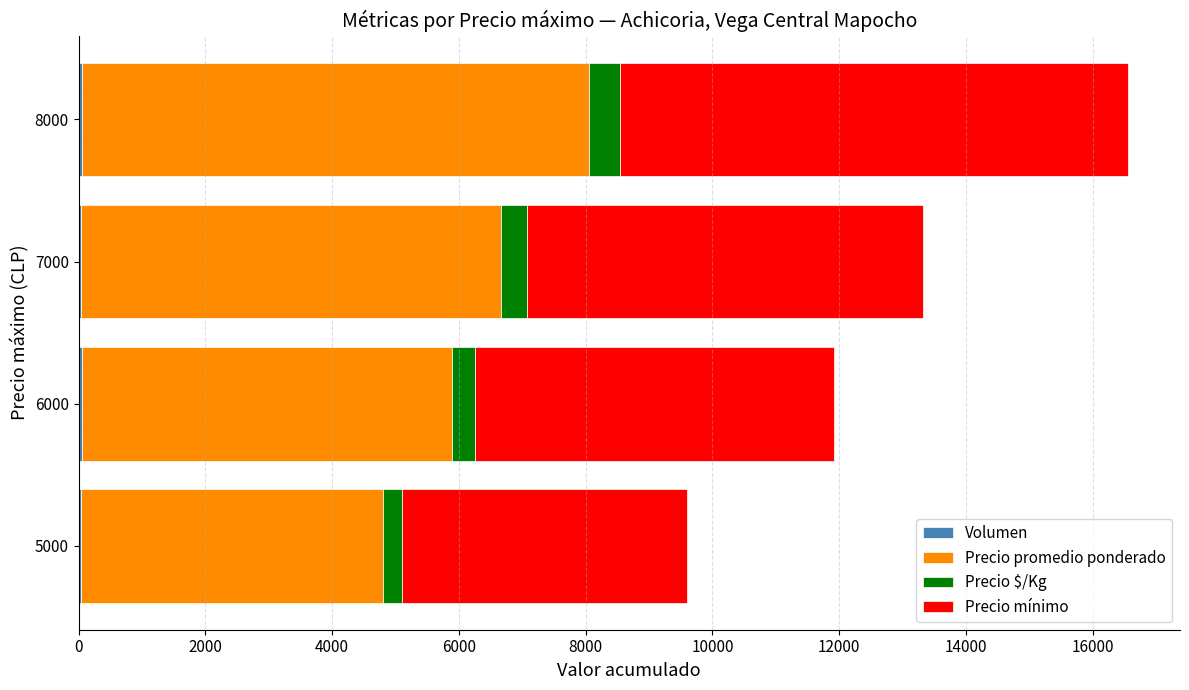

At which category is the sum across all series the highest?

8000